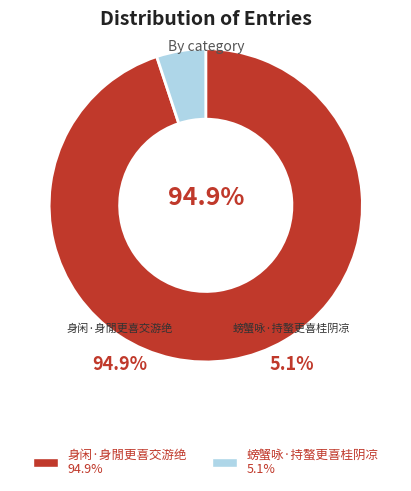

Does any single category account for the majority?

Yes